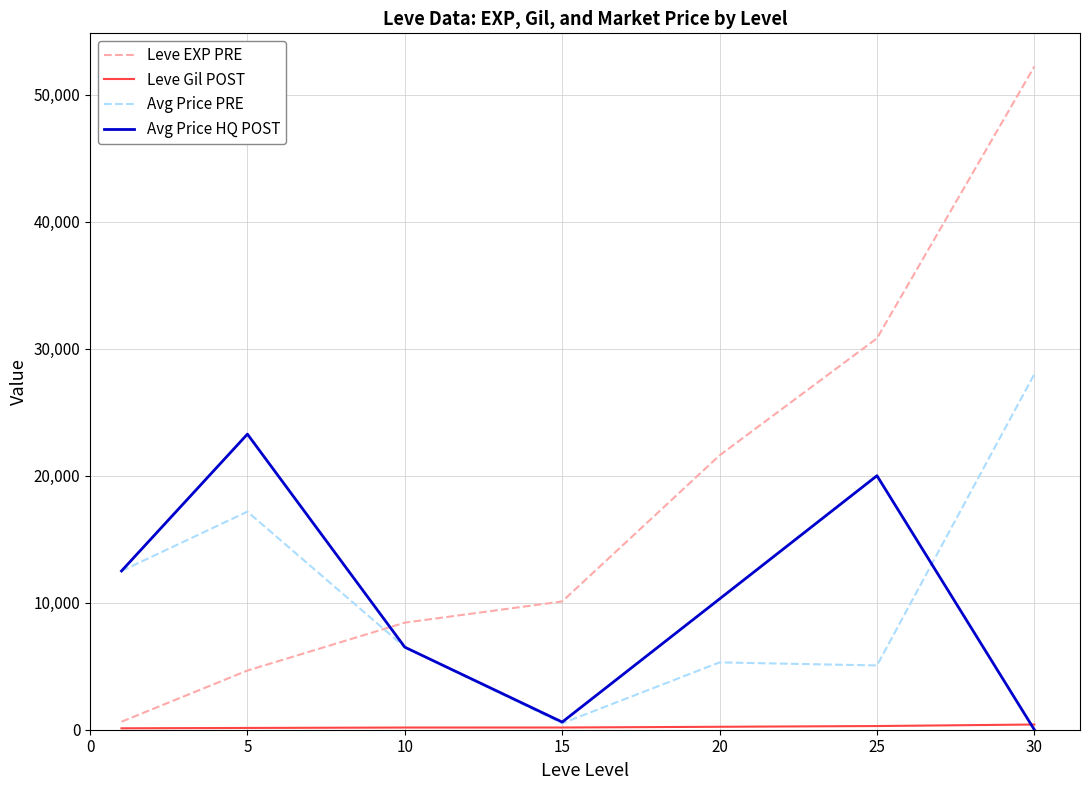

In Avg Price PRE, how many points are higher than both neighbors (excluding endpoints)?

2